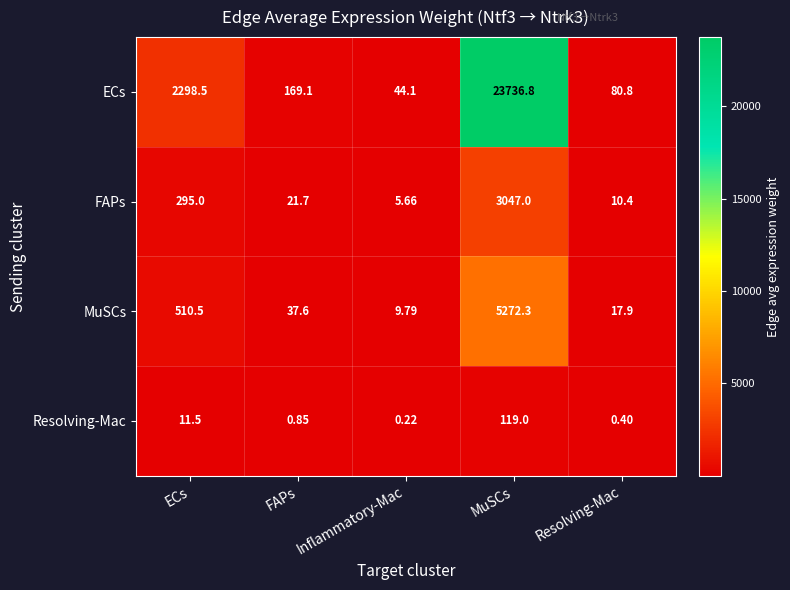

At which label does ECs reach its minimum?

Inflammatory-Mac